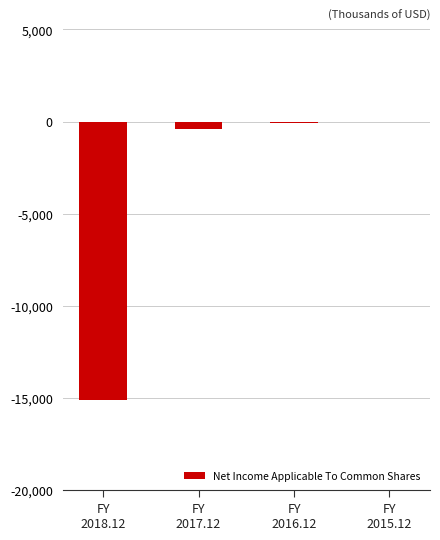

How many data points does each series have?

4